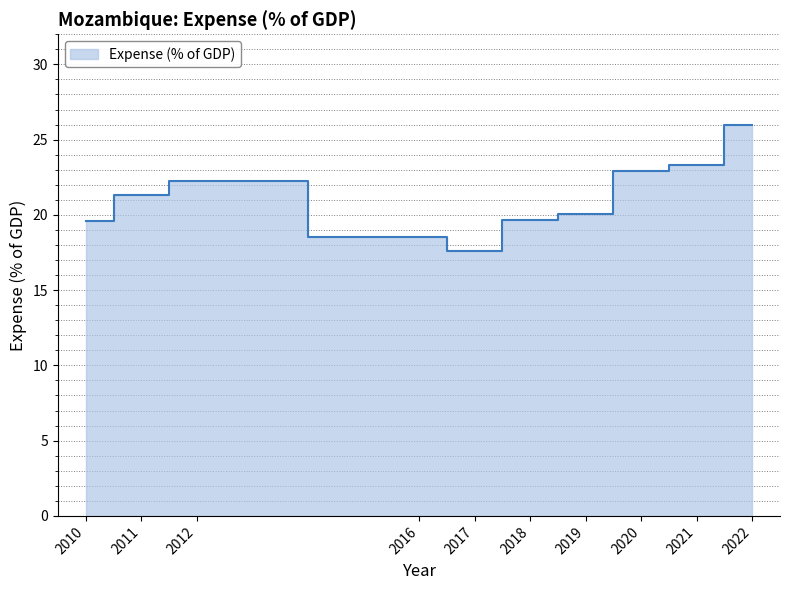

What is the minimum value shown in the chart?

17.6